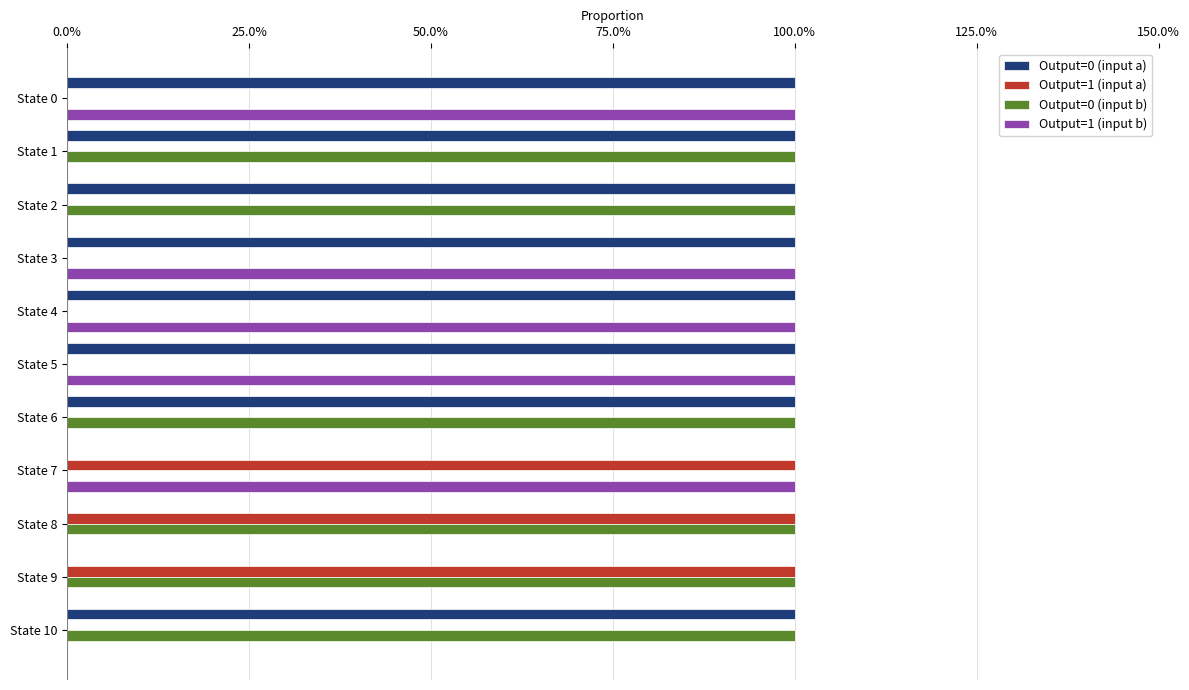

What are all the series names shown in the legend?

Output=0 (input a), Output=1 (input a), Output=0 (input b), Output=1 (input b)